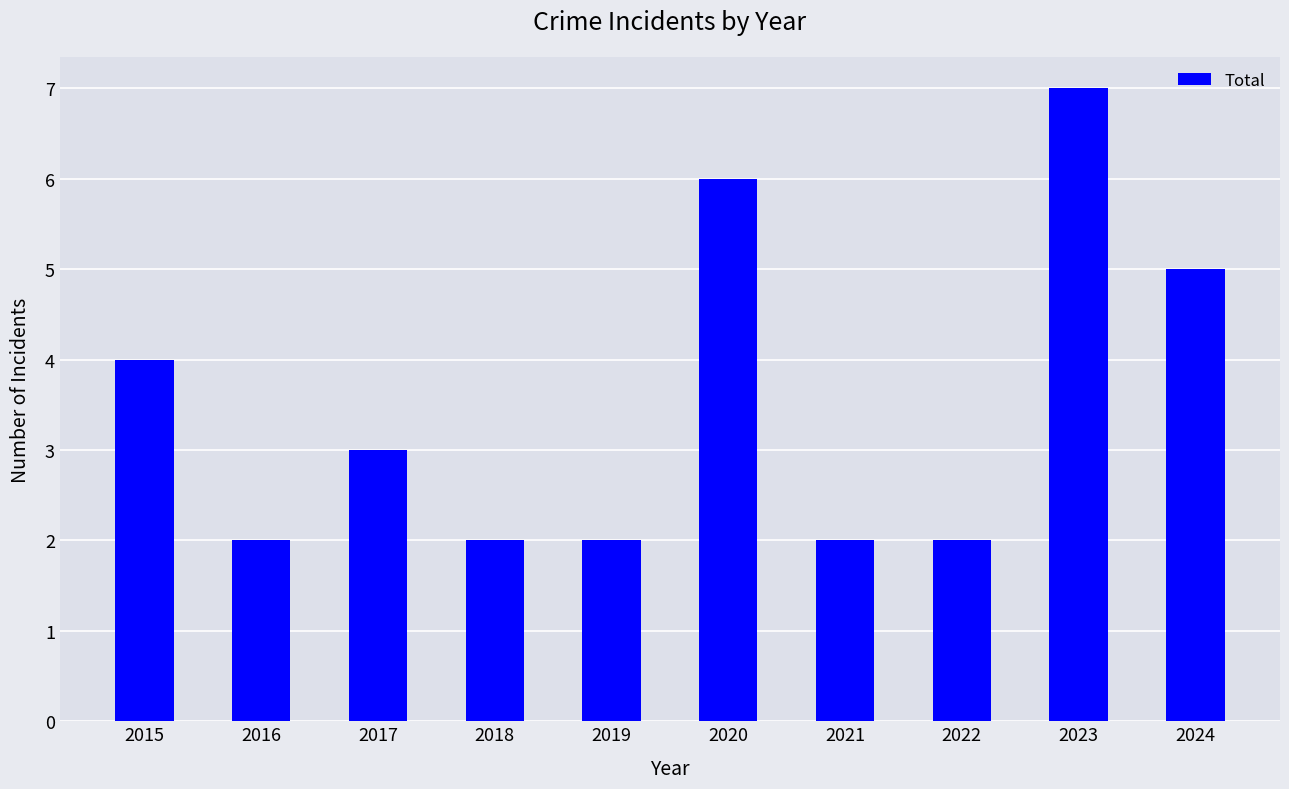

Where does the data first go above 3?

2015